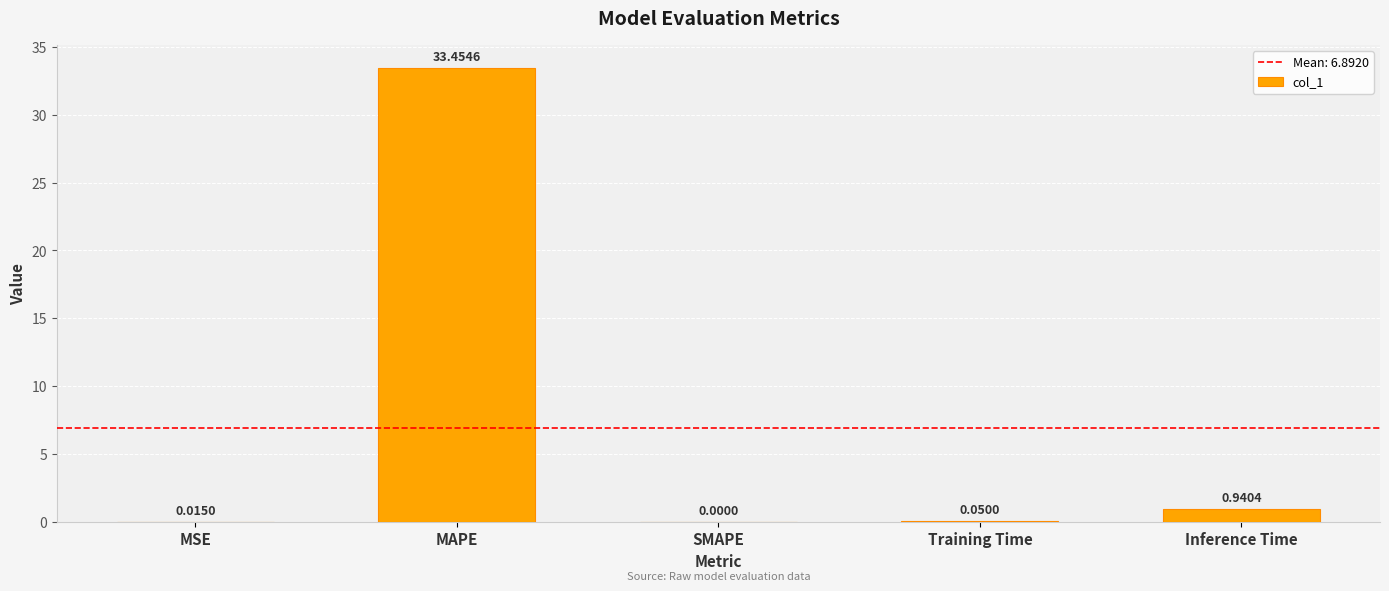

What is the sum of all values?

34.5